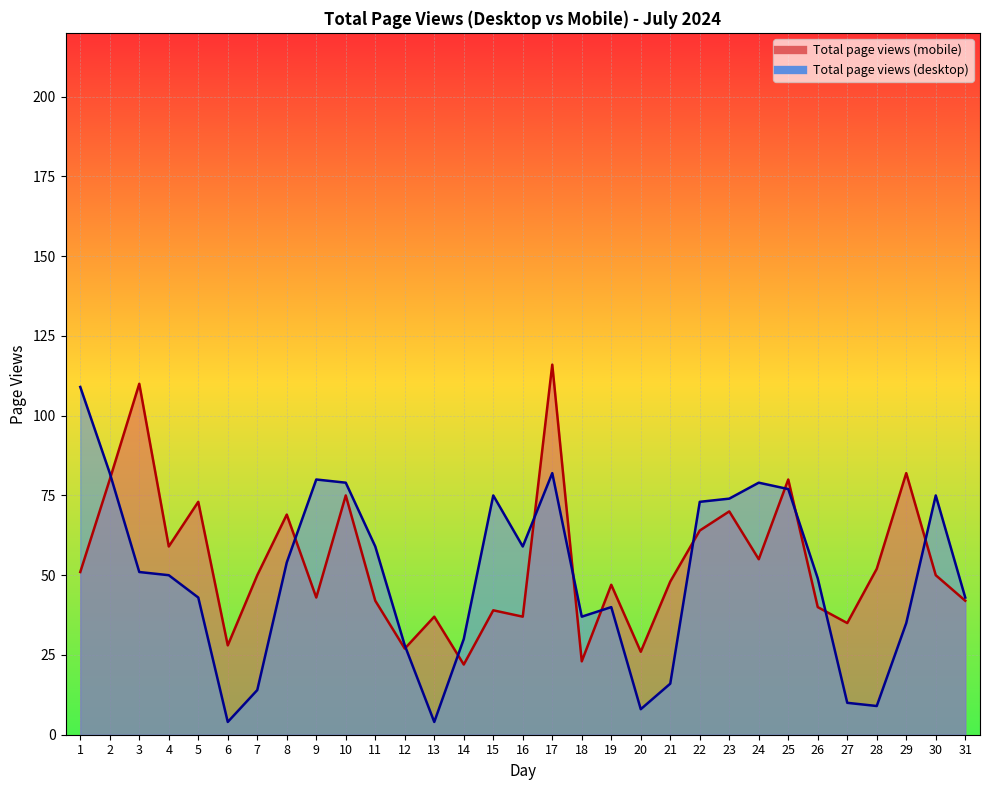

What is the value of the Total page views (desktop) point at the 9th from the left?

80